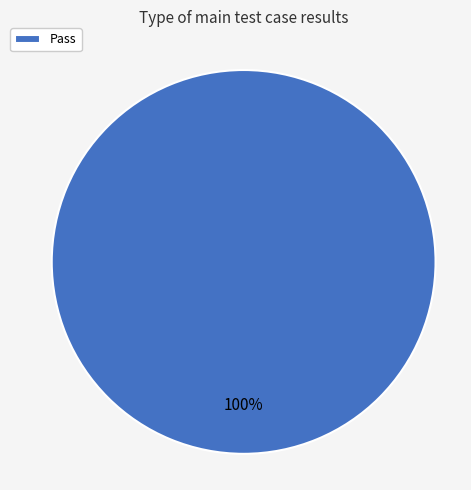

Rank the categories by value from highest to lowest.

Pass